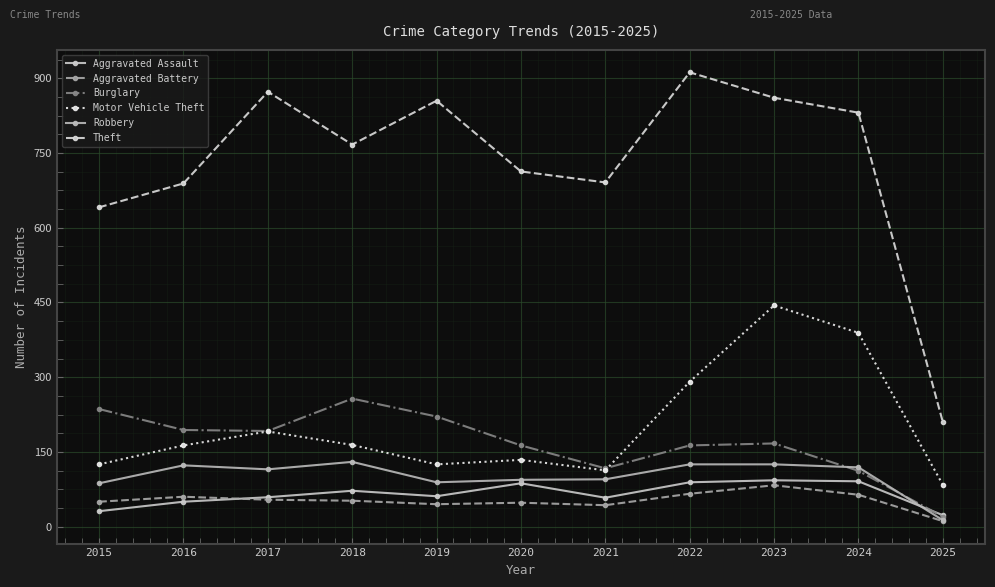

At how many categories does at least one series exceed 293?

10